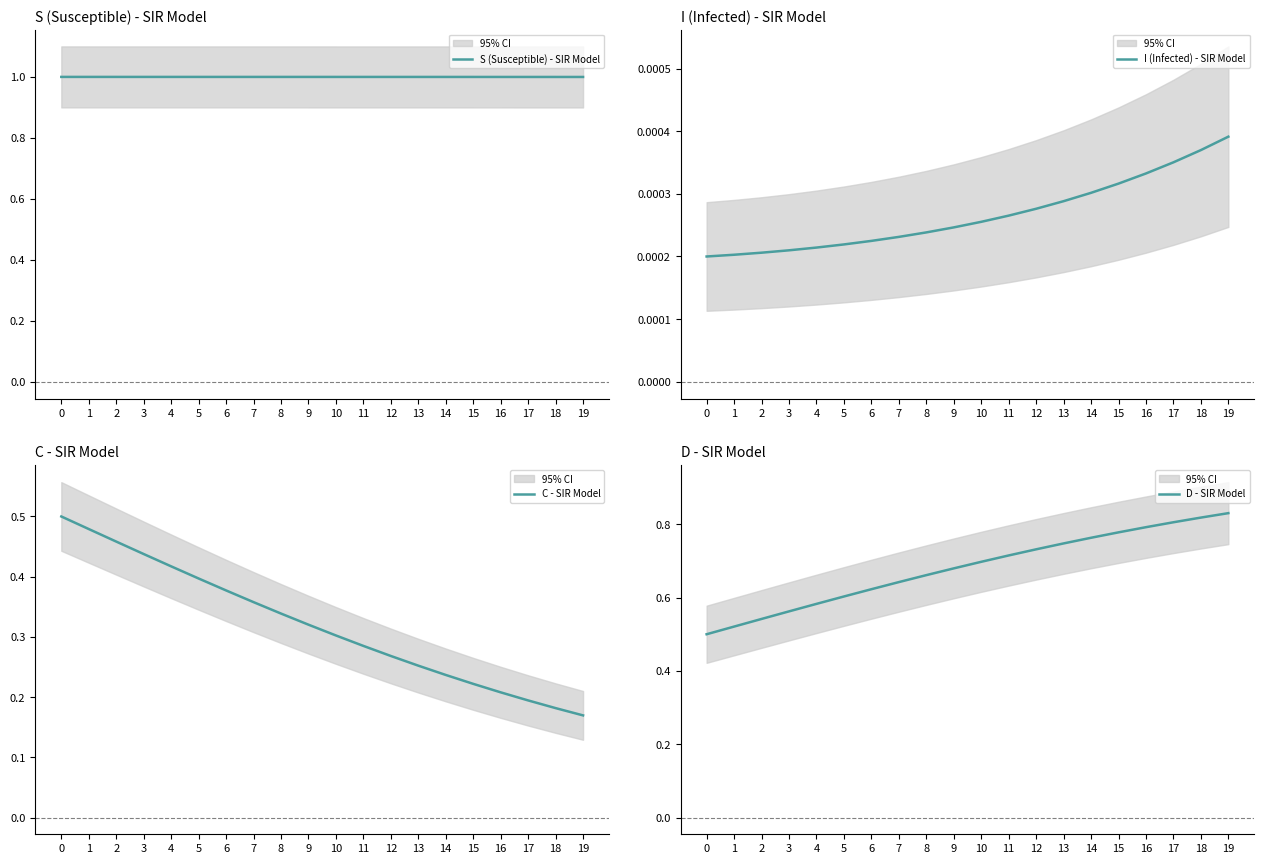

True or false: D - SIR Model and C - SIR Model cross at least once.

False